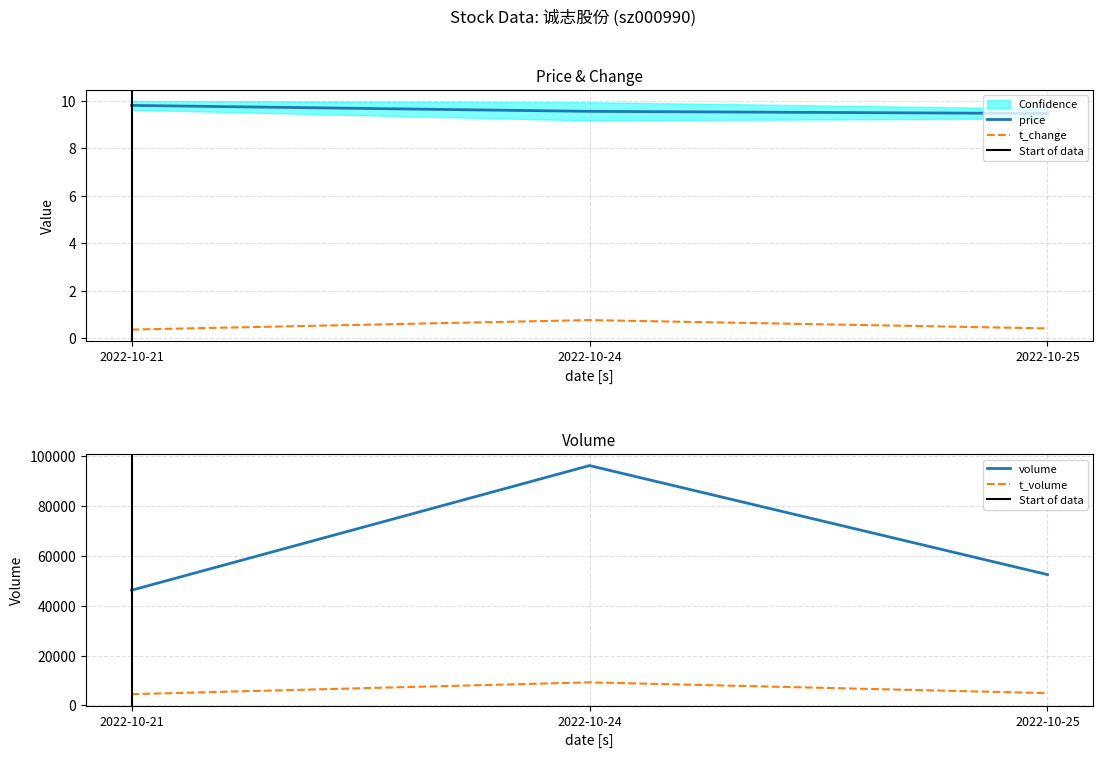

What is the spread (max minus min) of values at 2022-10-21?

46229.6